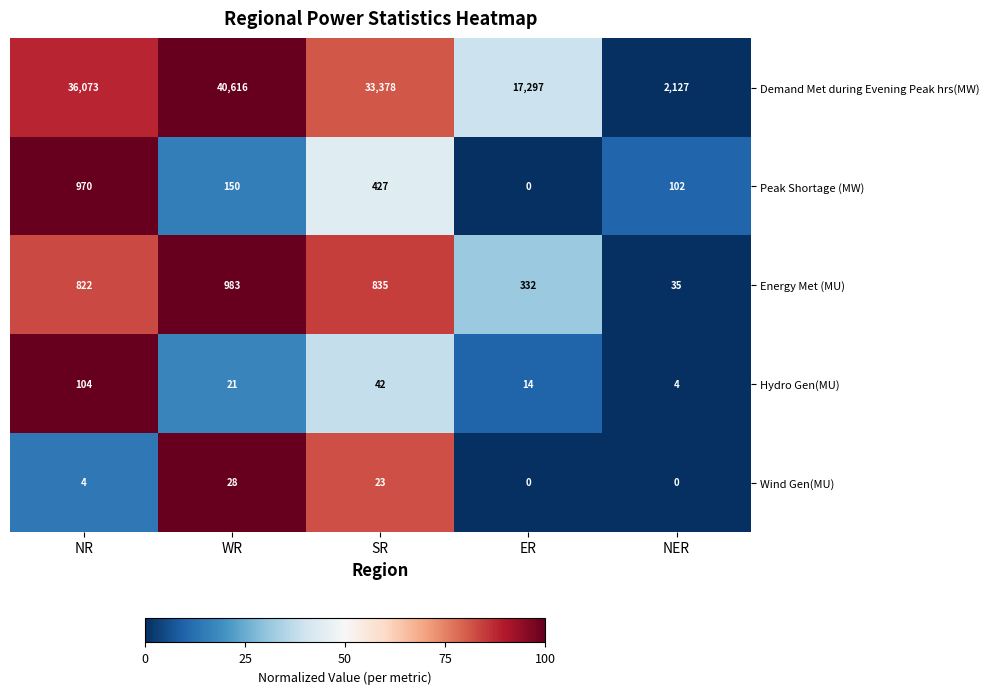

What is the difference between the second highest and minimum values in the Peak Shortage (MW) series?

427